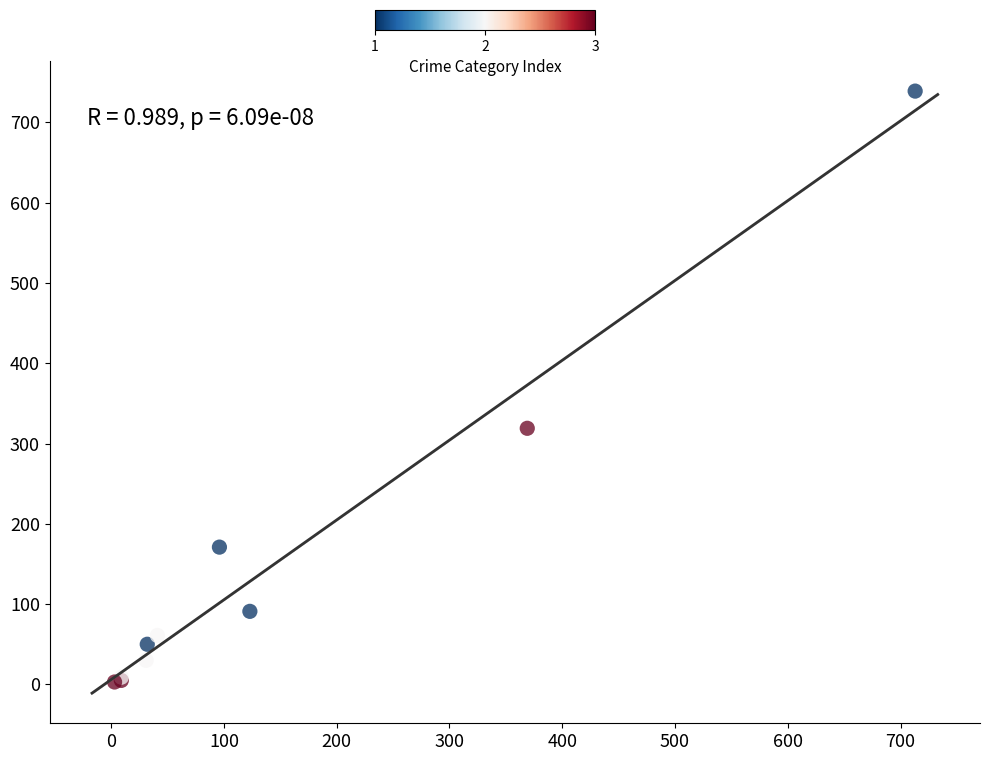

What Y value in the scatter plot is closest to 371?

319